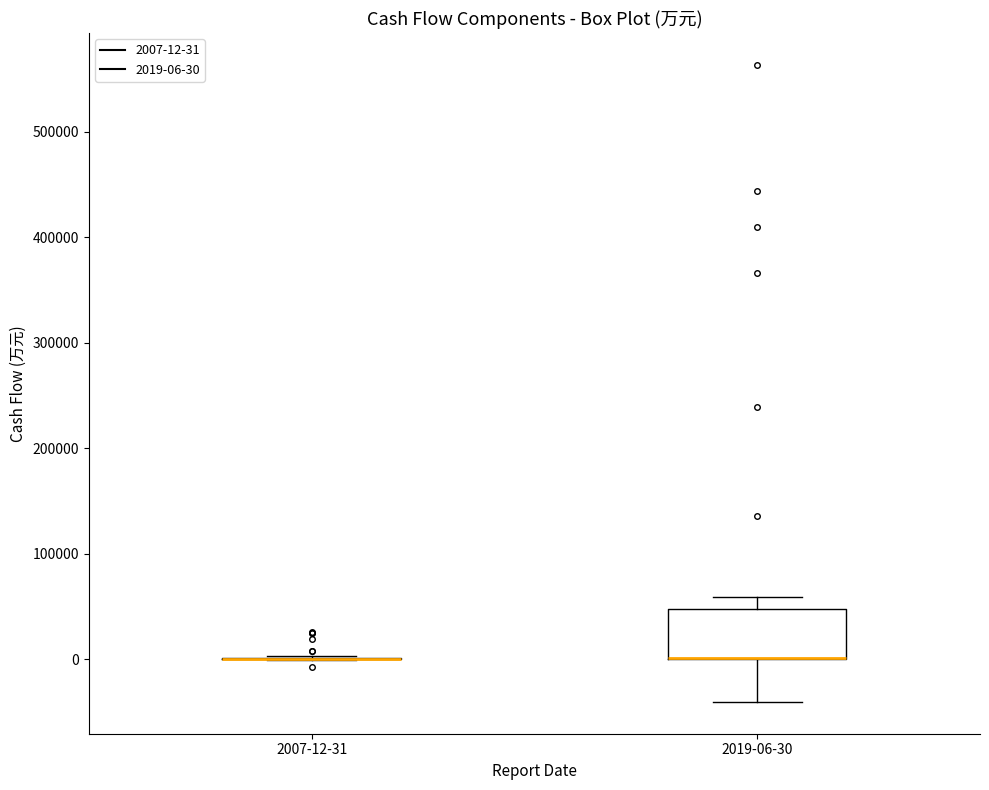

Reading left to right, read every box against the y-axis: the position of its median line, the range the box covers, and the ends of its whiskers. The values are not printed on the chart, so give them approximately, as read against the axis.

2007-12-31: box collapsed to a line at 0, whiskers 0 to 0
2019-06-30: median 0 (drawn on the box's lower edge), box 0 to 50000, whiskers -40000 to 60000